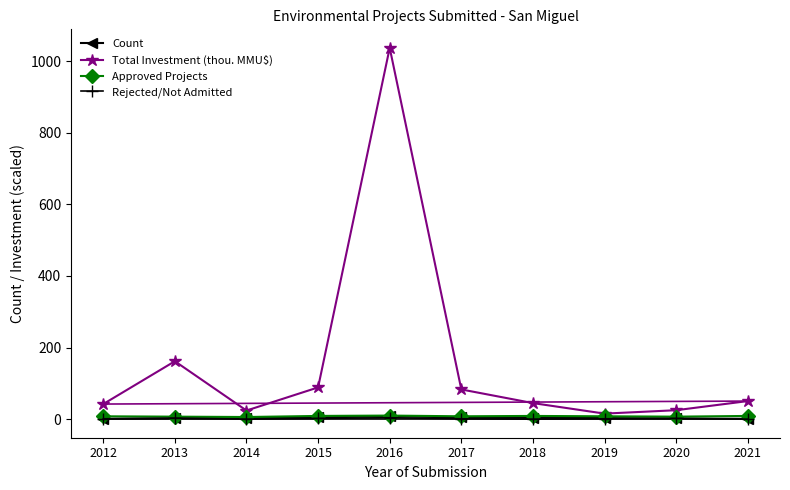

List the series in order of their peak value, highest first.

Total Investment (thou. MMU$), Approved Projects, Count, Rejected/Not Admitted